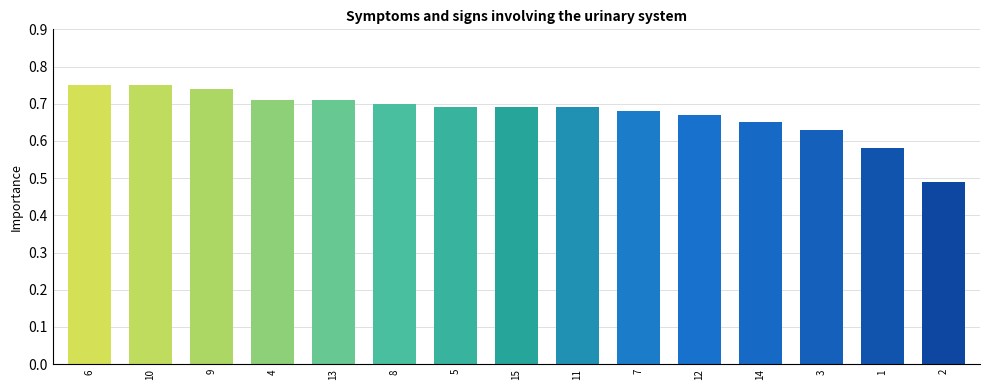

Count the values in the range 0 to 1.

15